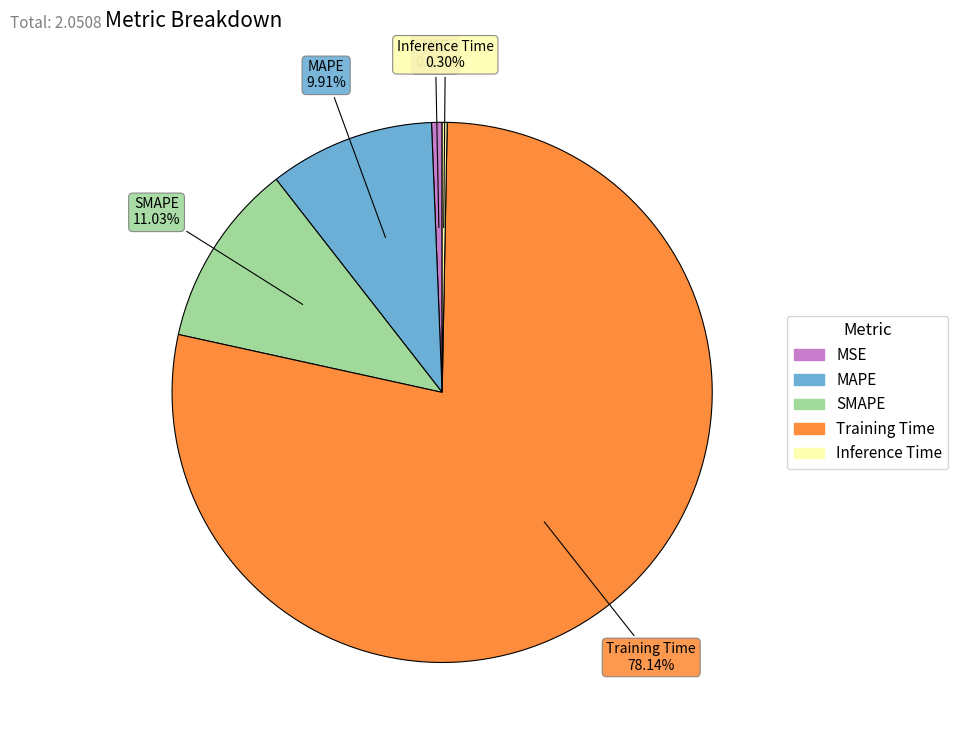

Which slice represents more than half of the pie?

Training Time